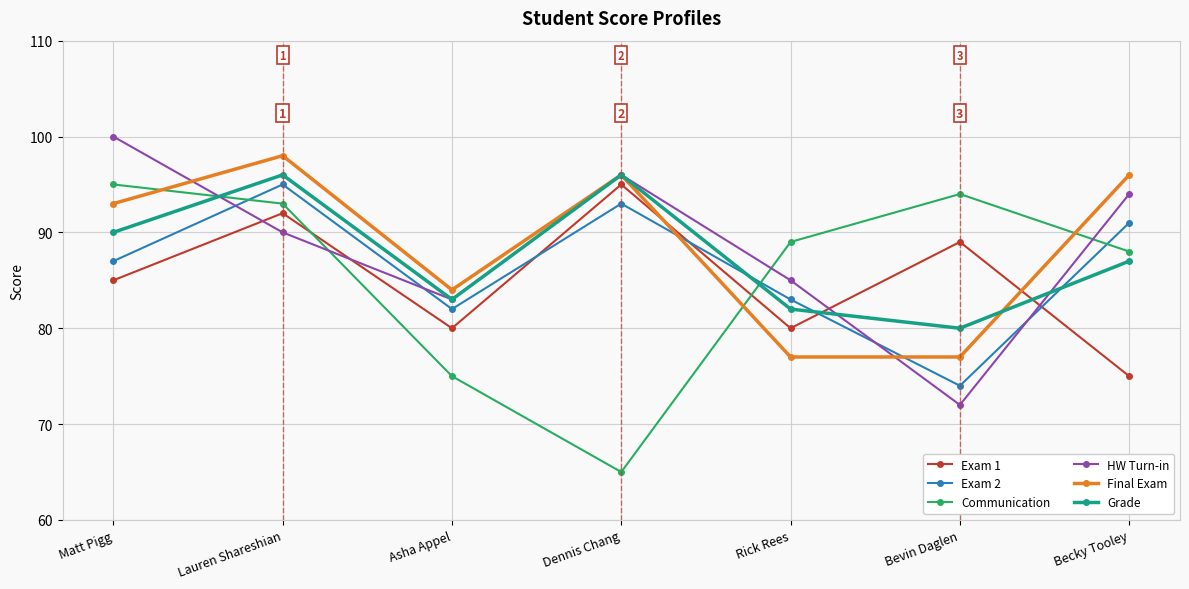

Read the Exam 1 value at Bevin Daglen.

89